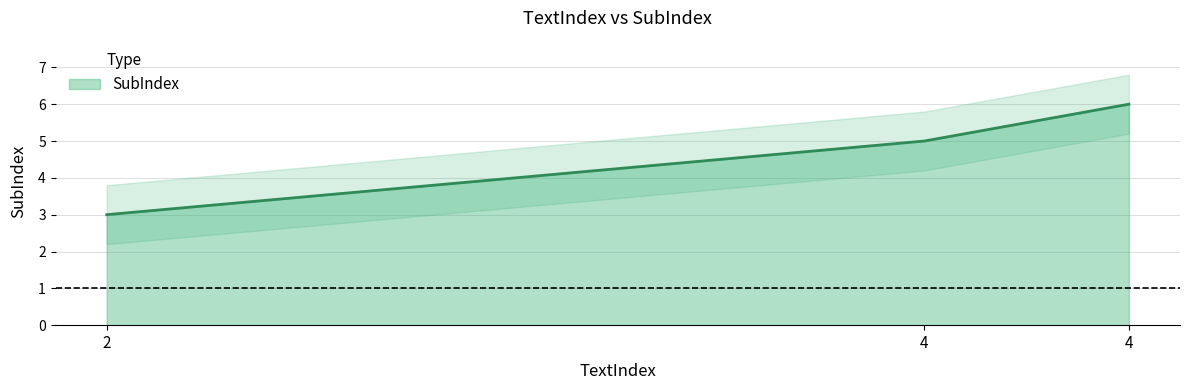

At which category does the chart reach its minimum across all series?

2